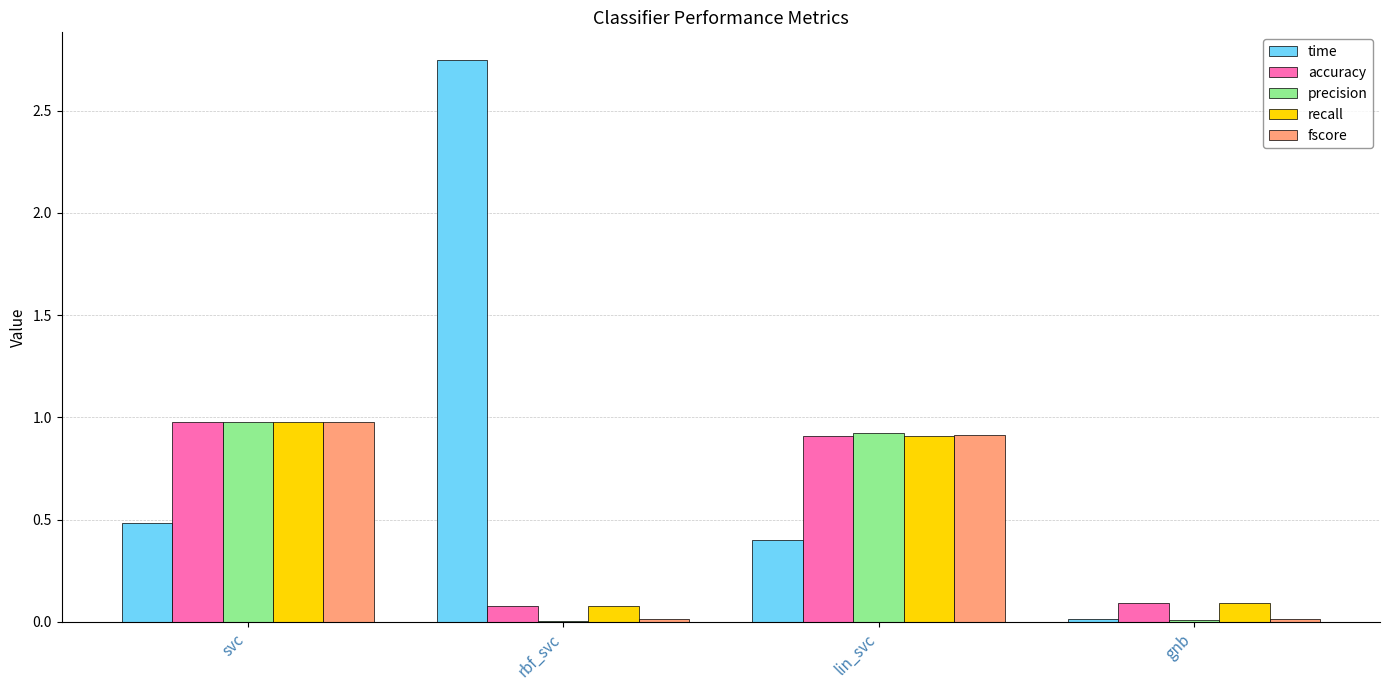

Is it true that accuracy equals 0.4 at svc?

False